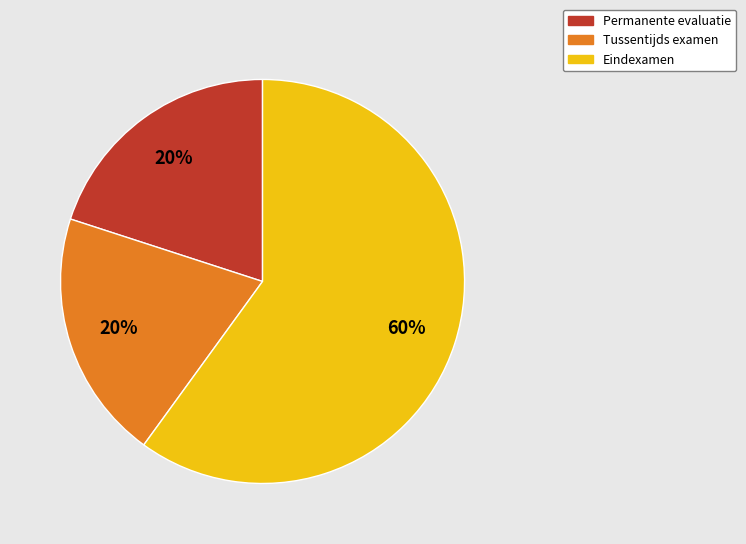

Do Permanente evaluatie and Tussentijds examen together represent more than half of the pie?

No